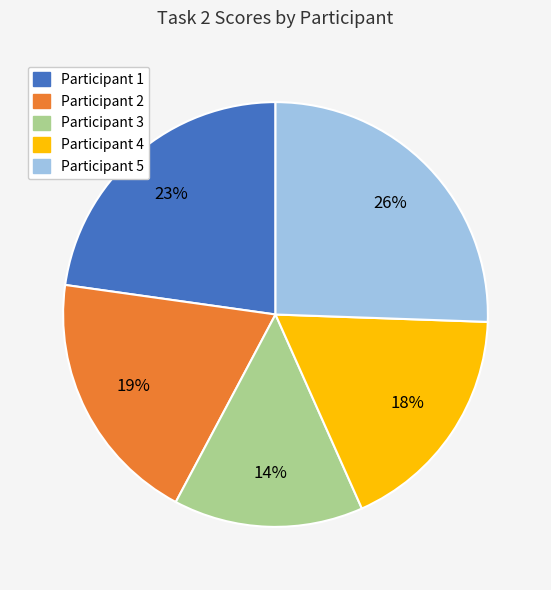

Is there a majority slice in this chart?

No